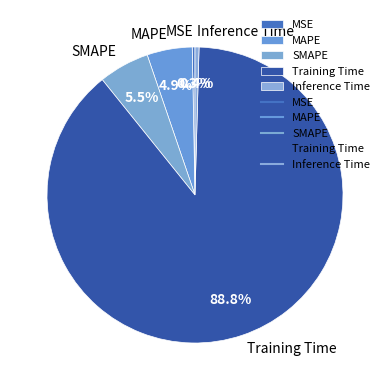

Combined, what portion of the pie is MSE and SMAPE?

5.8%